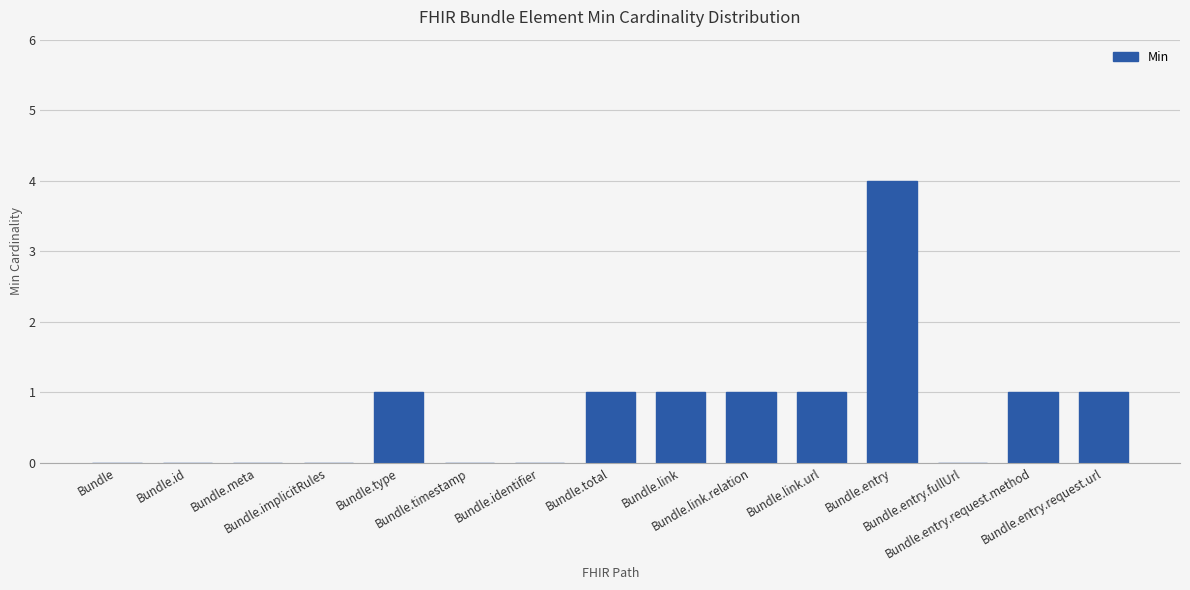

At which category does the chart reach its peak across all series?

Bundle.entry